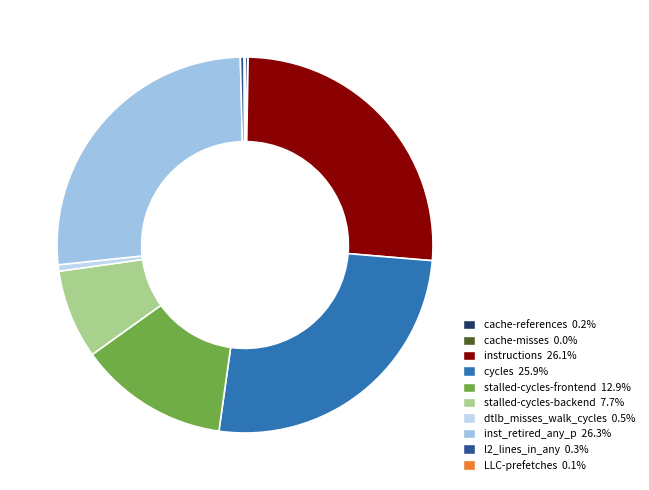

Which has a higher value, inst_retired_any_p or cache-references?

inst_retired_any_p